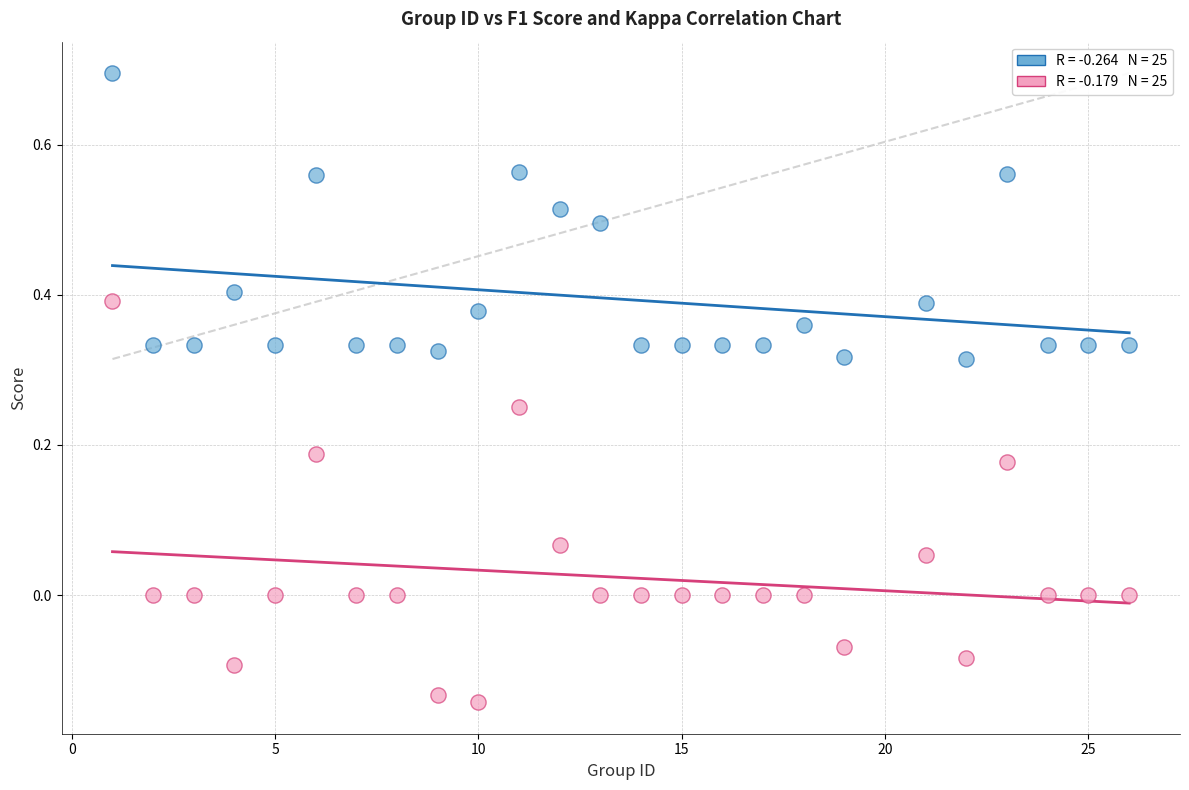

Across all data points, what is the range of X values (max minus min)?

25.0